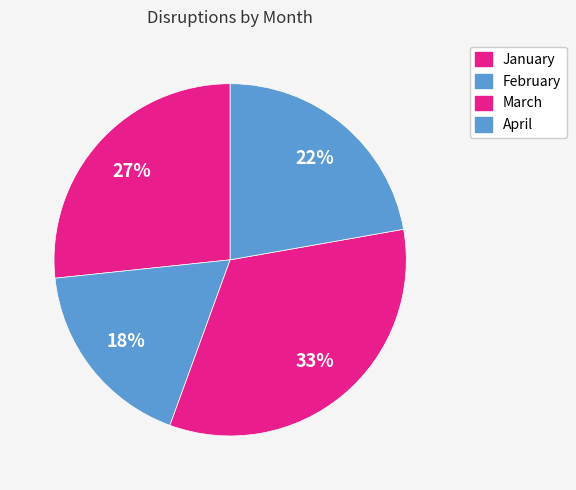

Count the number of slices in the pie.

4